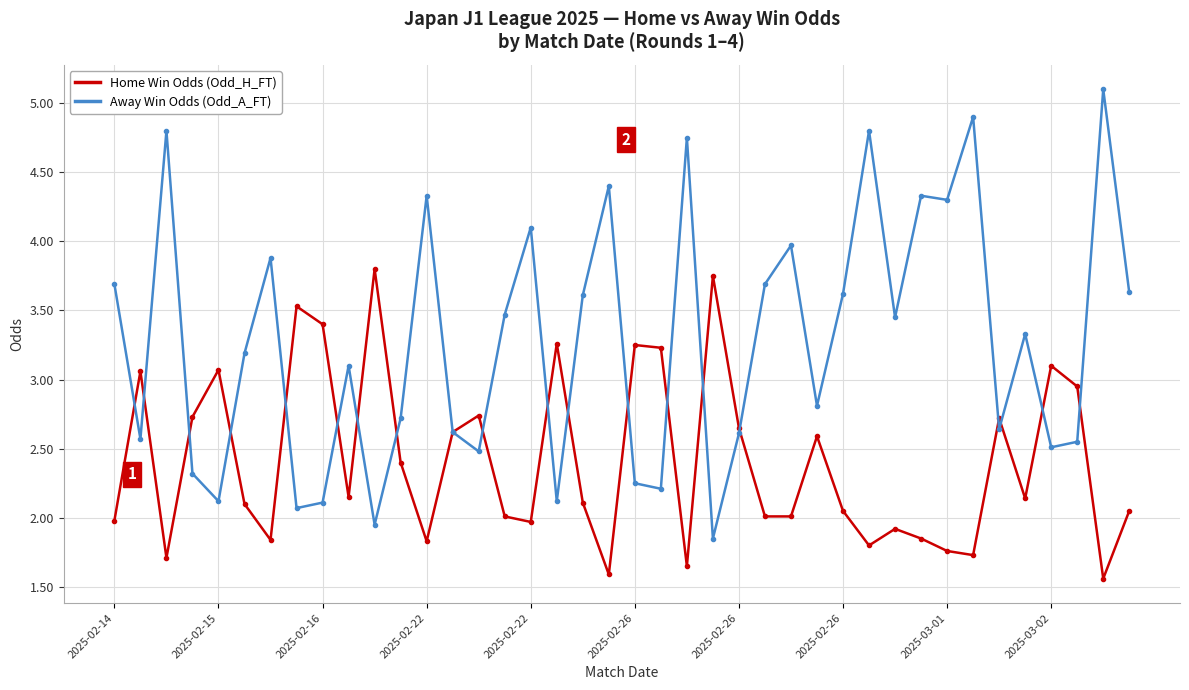

Which series has the widest spread of values?

Away Win Odds (Odd_A_FT)